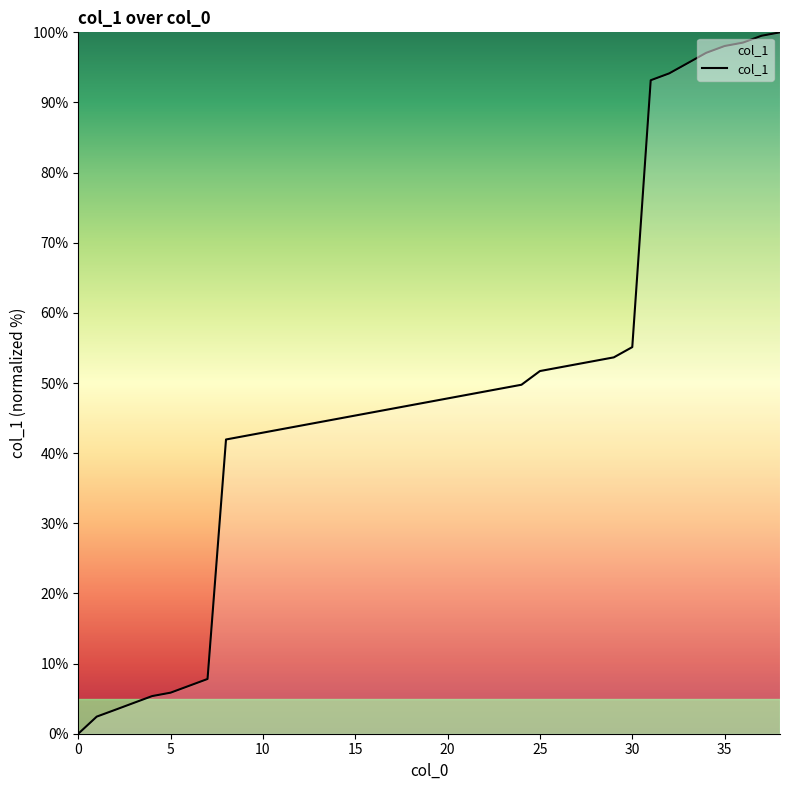

What is the maximum value shown in the chart?

100.0